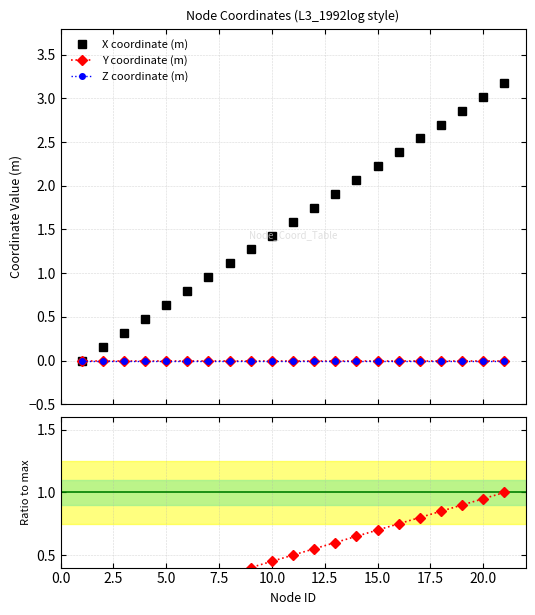

How many values in the X coord (norm) series exceed 0?

20